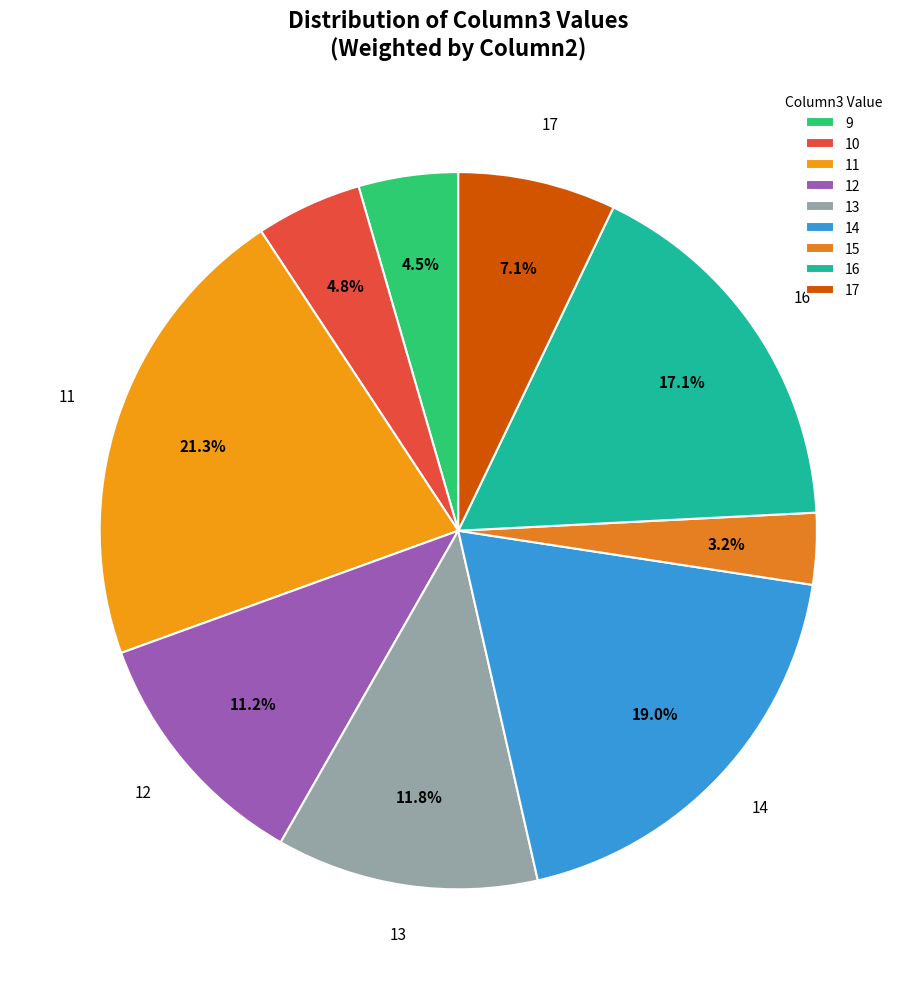

Does 13 account for over 50% of the chart?

No